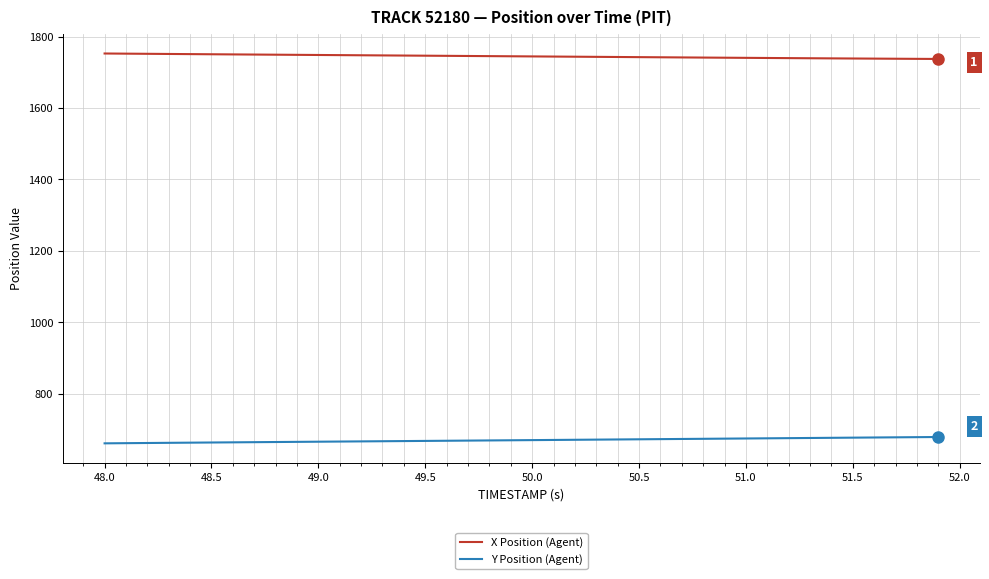

Rank the series by their maximum value, from lowest to highest.

Y Position (Agent), X Position (Agent)